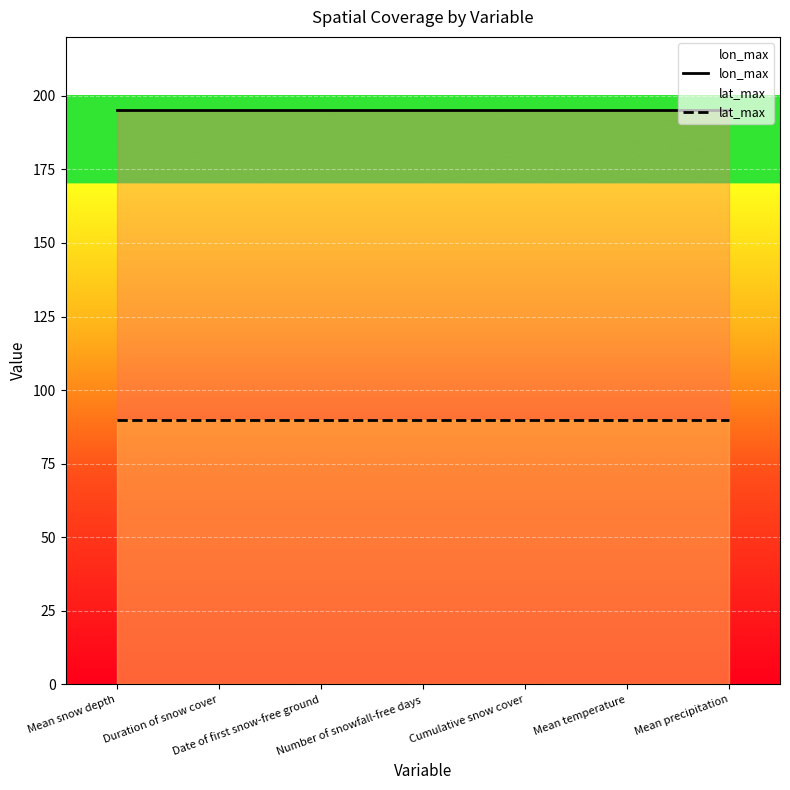

How many categories are shown in the chart?

7